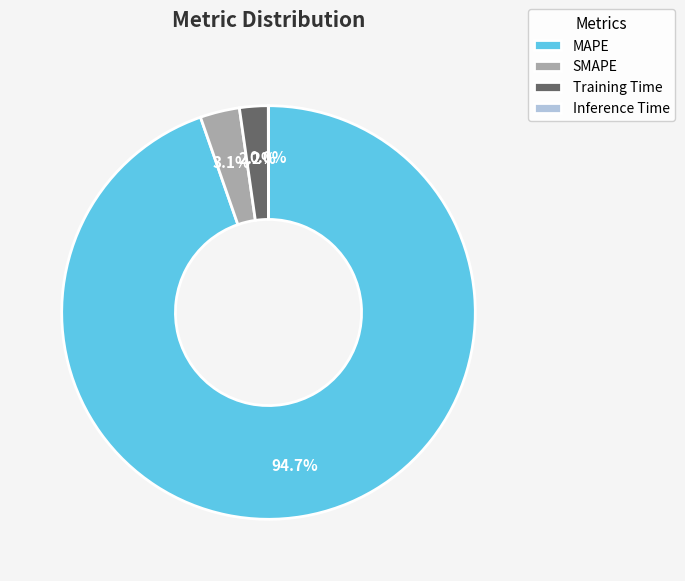

To the nearest percent, what is the combined percentage of SMAPE and Training Time?

5%